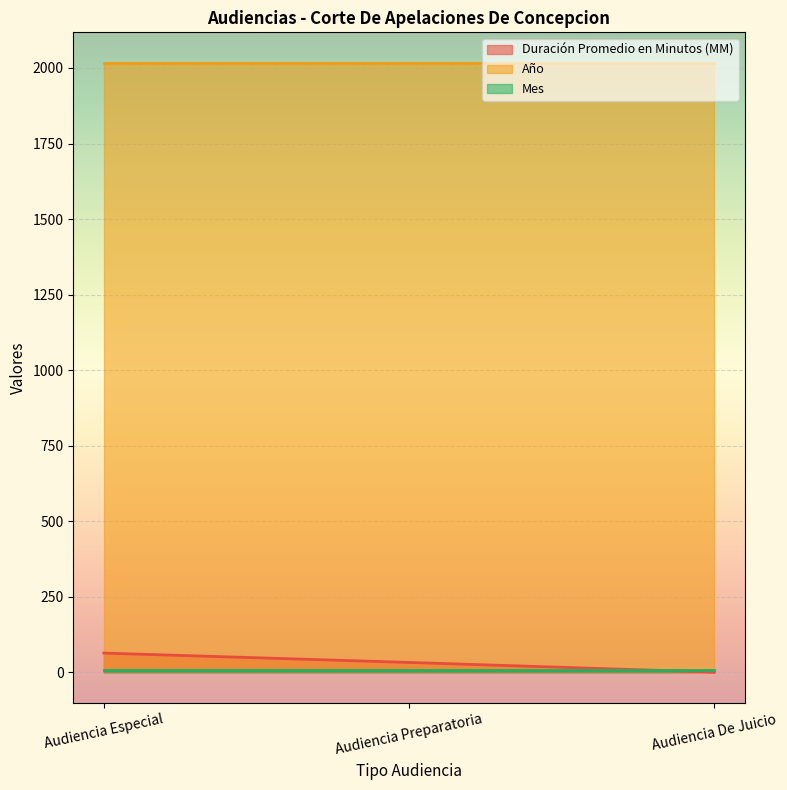

The value of Duración Promedio en Minutos (MM) at Audiencia Preparatoria is 33. True or false?

True